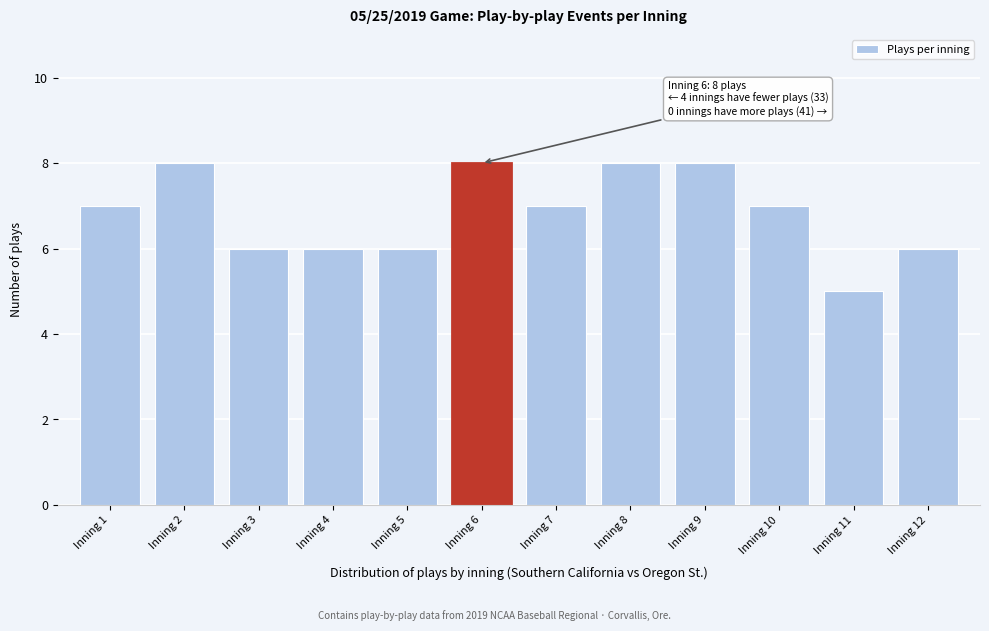

Reading left to right, transcribe all the data shown in this chart.

Inning 1=7	Inning 2=8	Inning 3=6	Inning 4=6	Inning 5=6	Inning 6=8	Inning 7=7	Inning 8=8	Inning 9=8	Inning 10=7	Inning 11=5	Inning 12=6